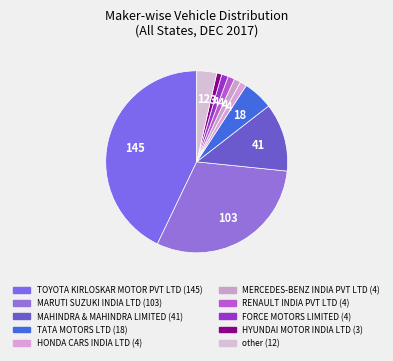

Is there a majority slice in this chart?

No